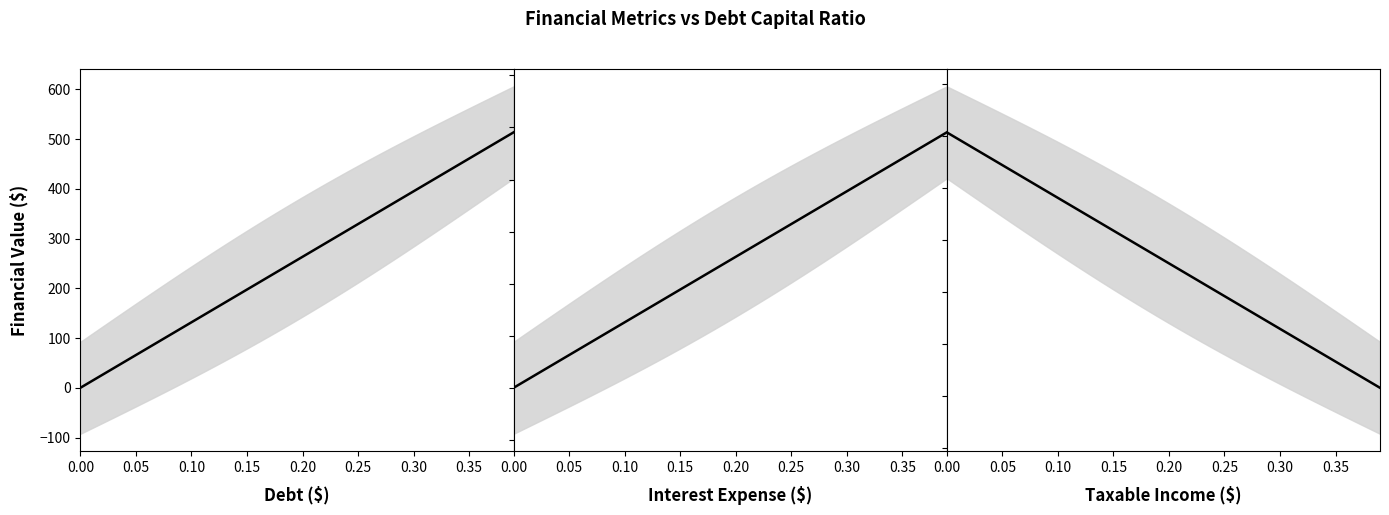

What is the value of the debt point at the 20th from the left?

250.2